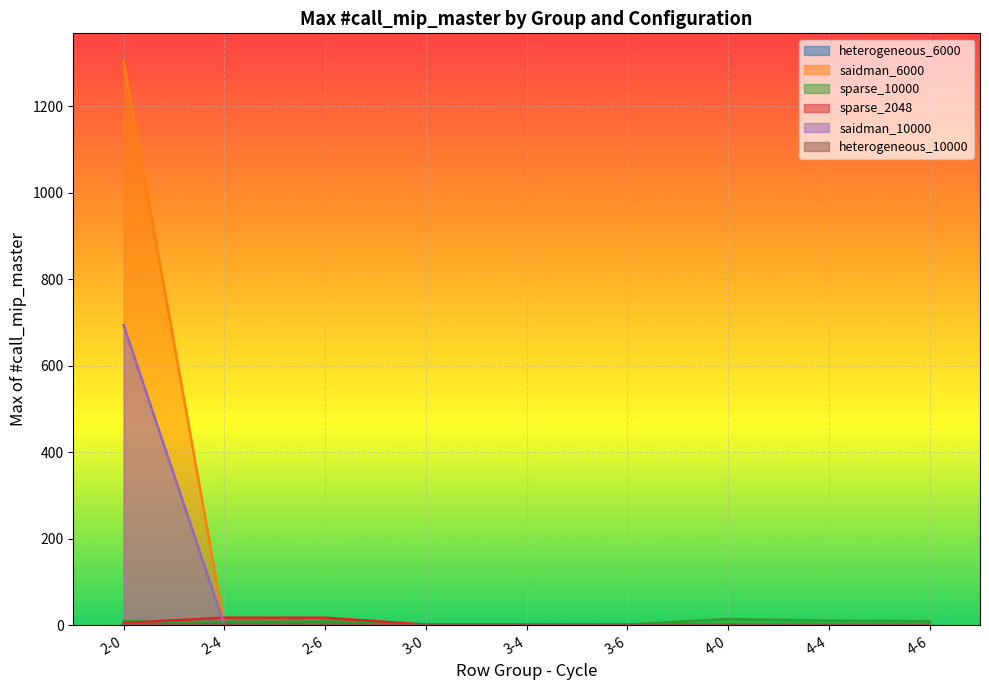

What is the total value across all series at 2-6?

32